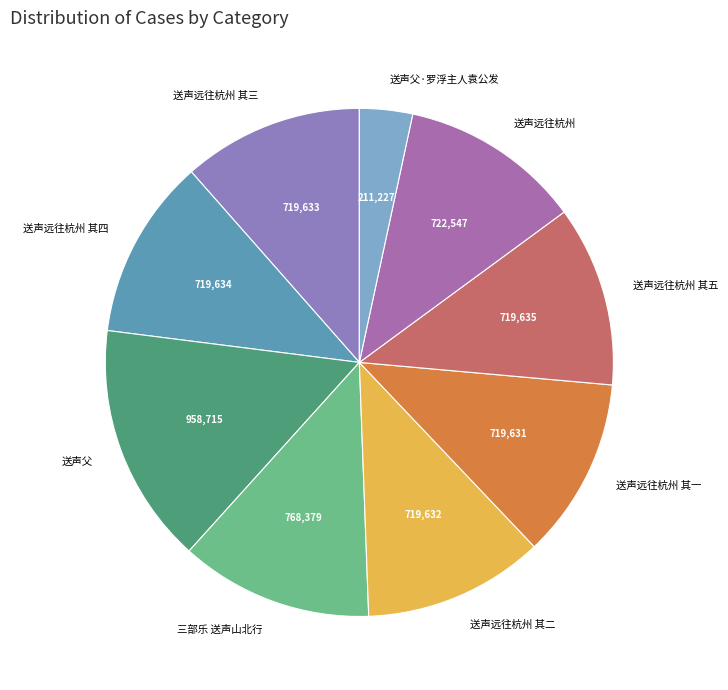

Between 送声远往杭州 其二 and 三部乐 送声山北行, which is larger?

三部乐 送声山北行